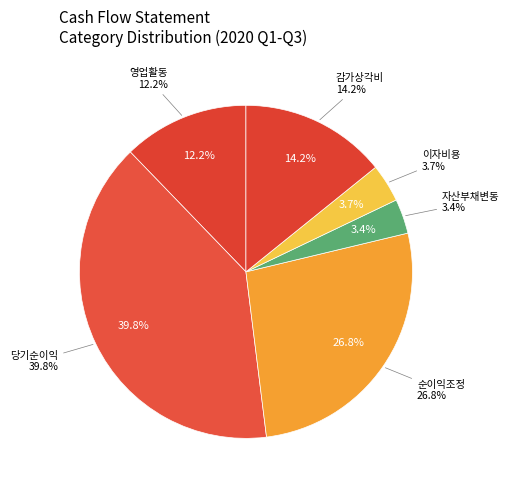

Rank the categories by value from lowest to highest.

영업활동으로인한자산ㆍ부채의변동, 이자비용, 영업활동현금흐름, 감가상각비, 당기순이익조정을 위한 가감, 당기순이익(손실)